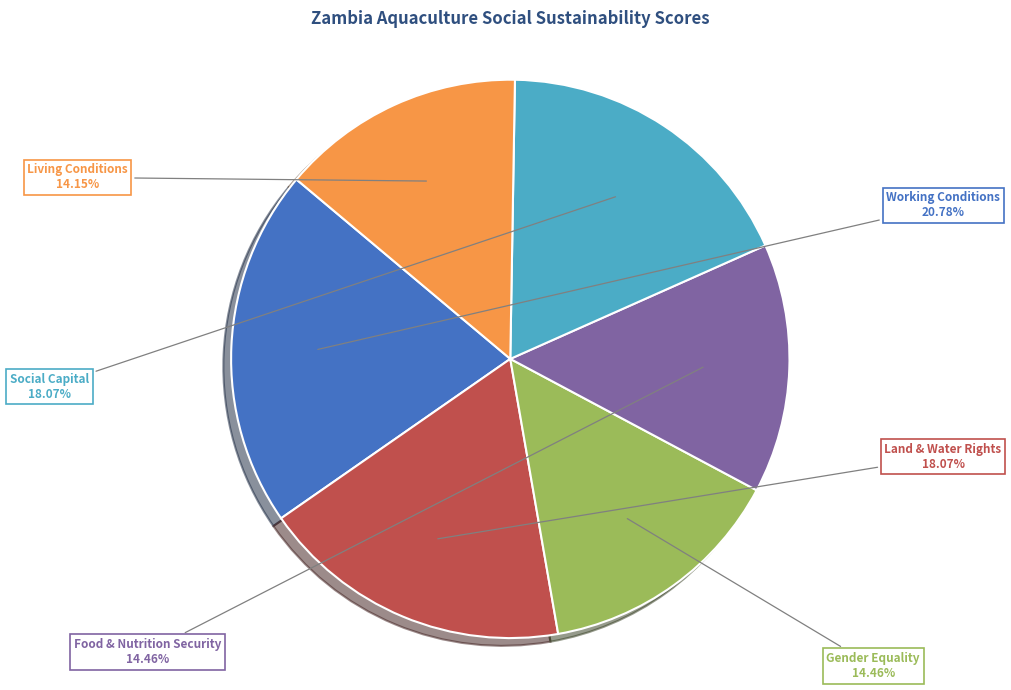

Does any single category account for the majority?

No